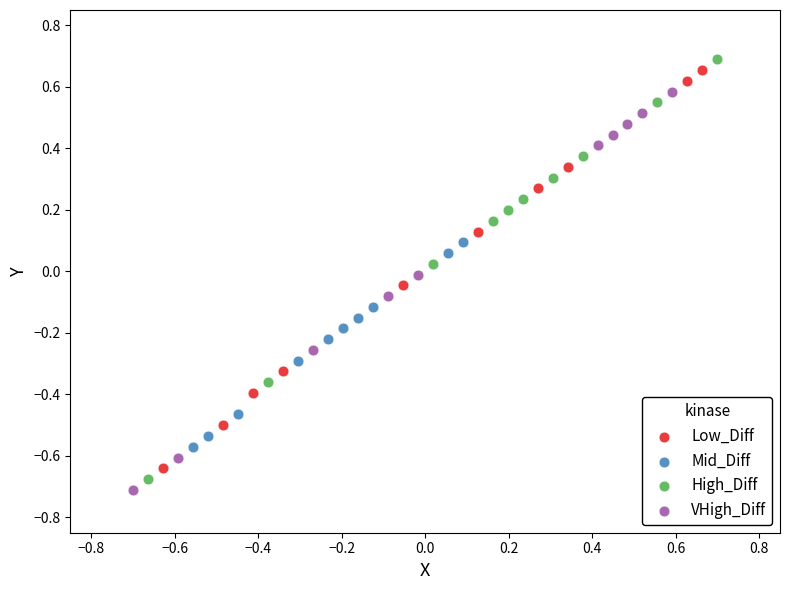

Which series contains the highest Y value?

High_Diff